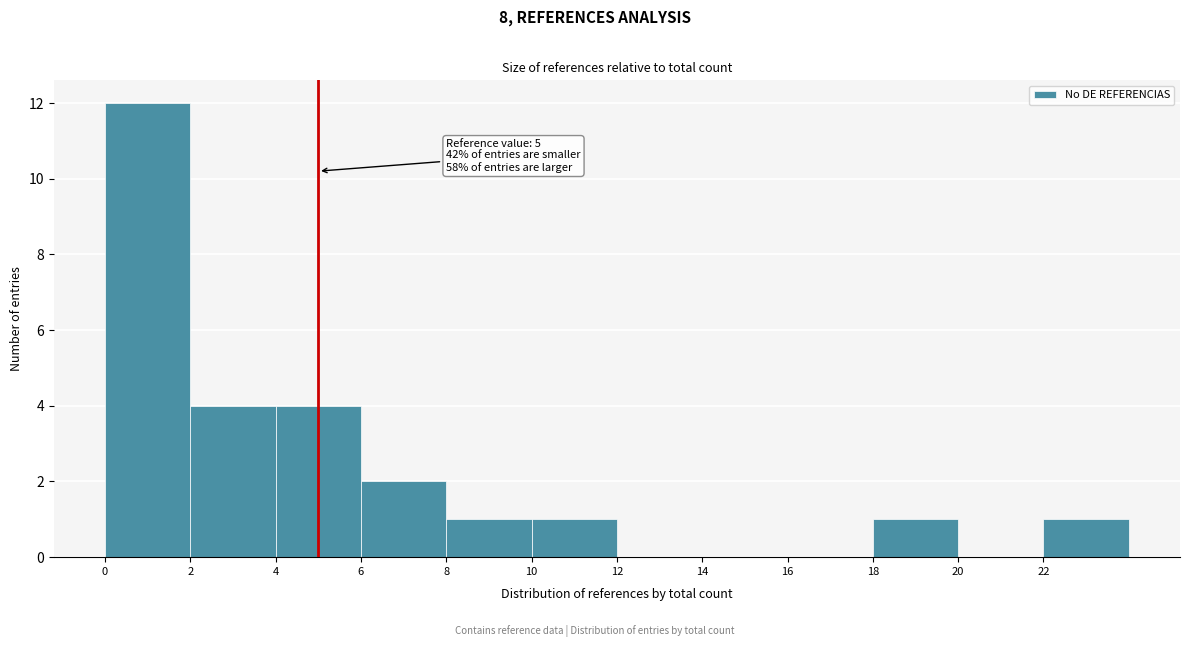

Which range on the x-axis has the tallest bar?

0 to 2